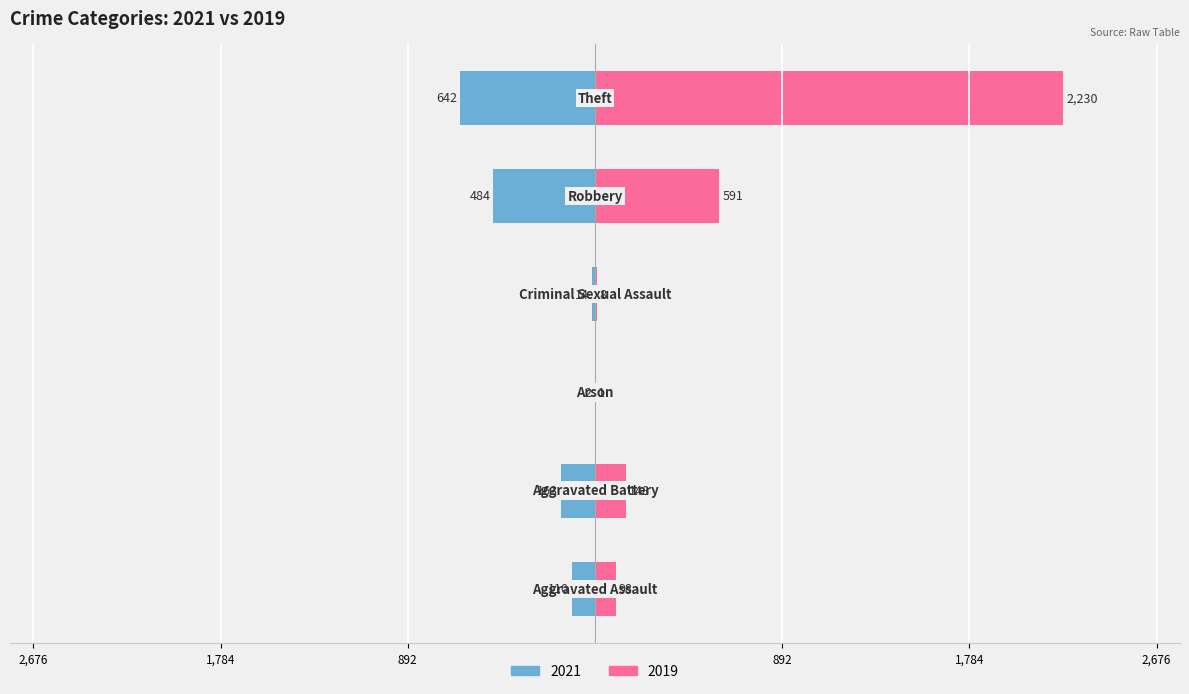

What value does the 2021 series have at Robbery?

-484